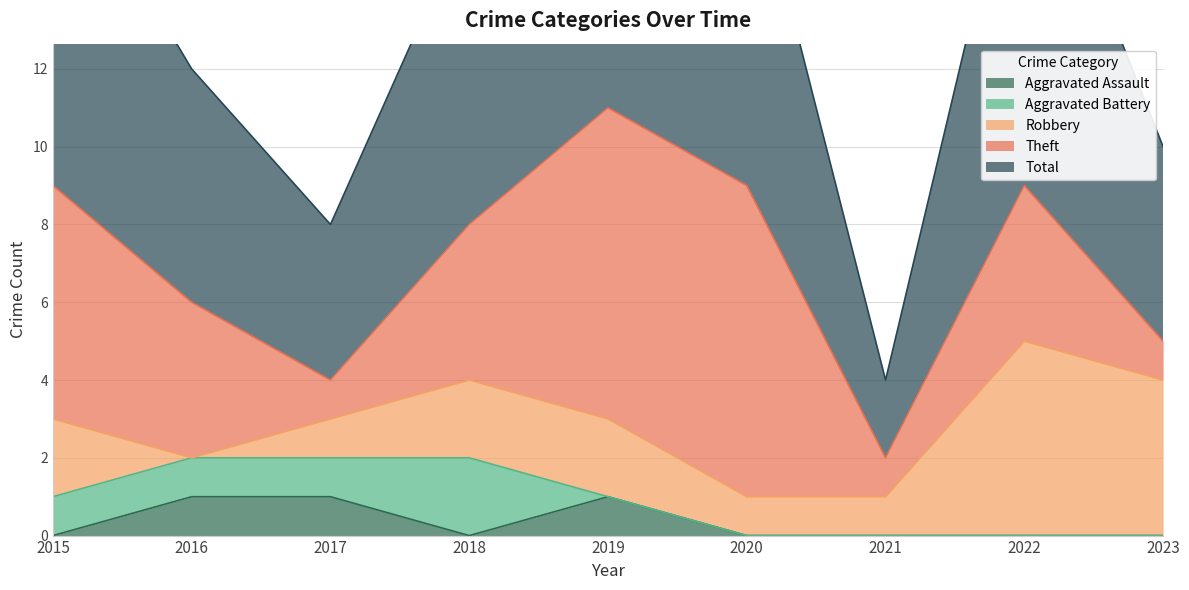

What is the greatest value displayed?

11